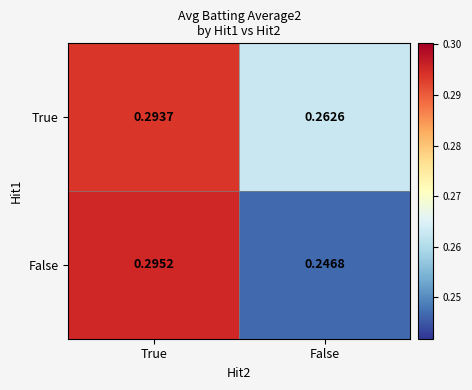

Rank the series by their average value, from lowest to highest.

False, True